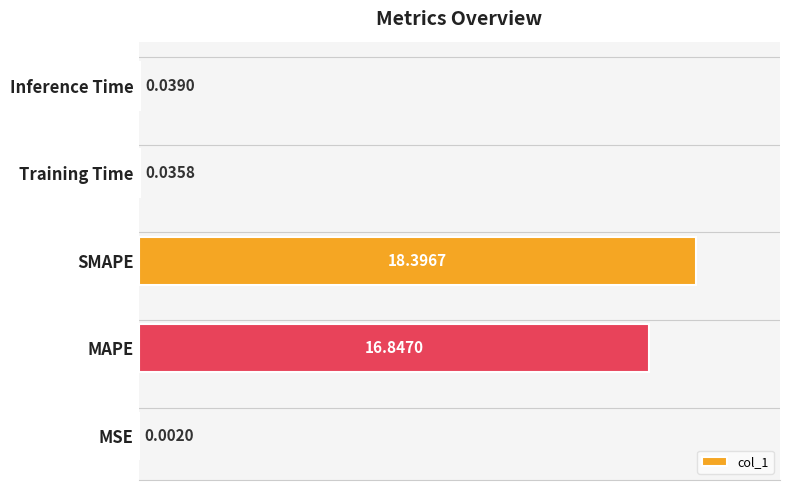

Which has a higher value, MSE or Training Time?

Training Time